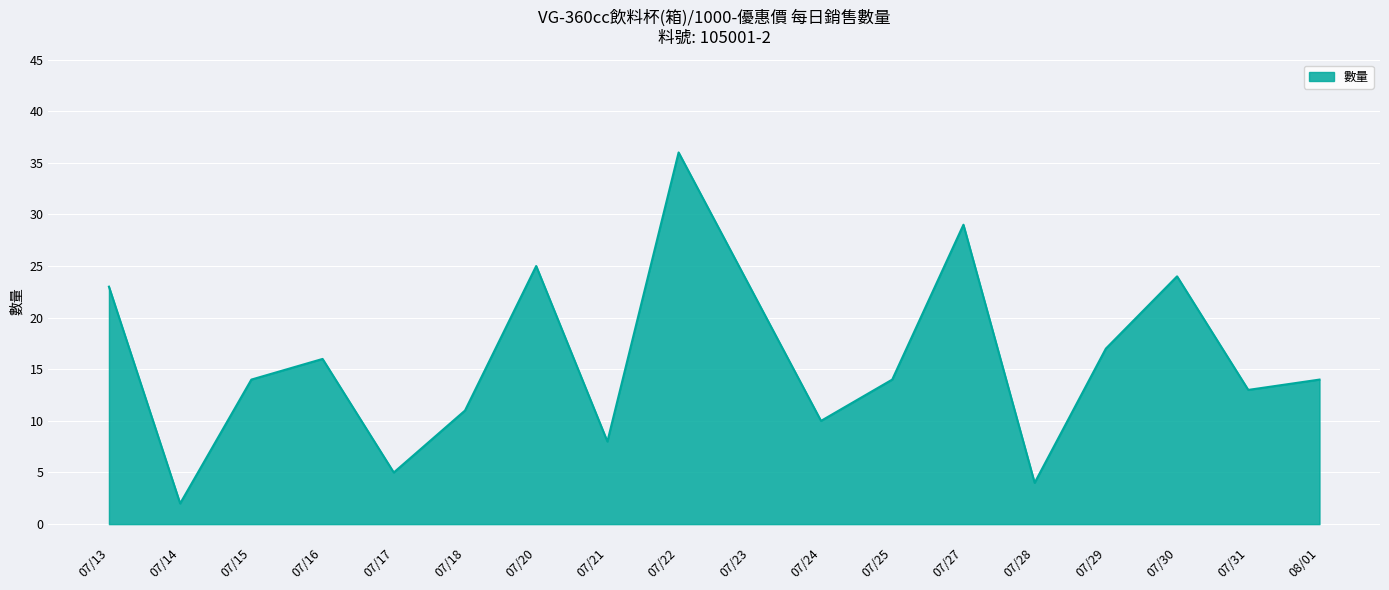

Where is the data nearest to the value 19?

07/29